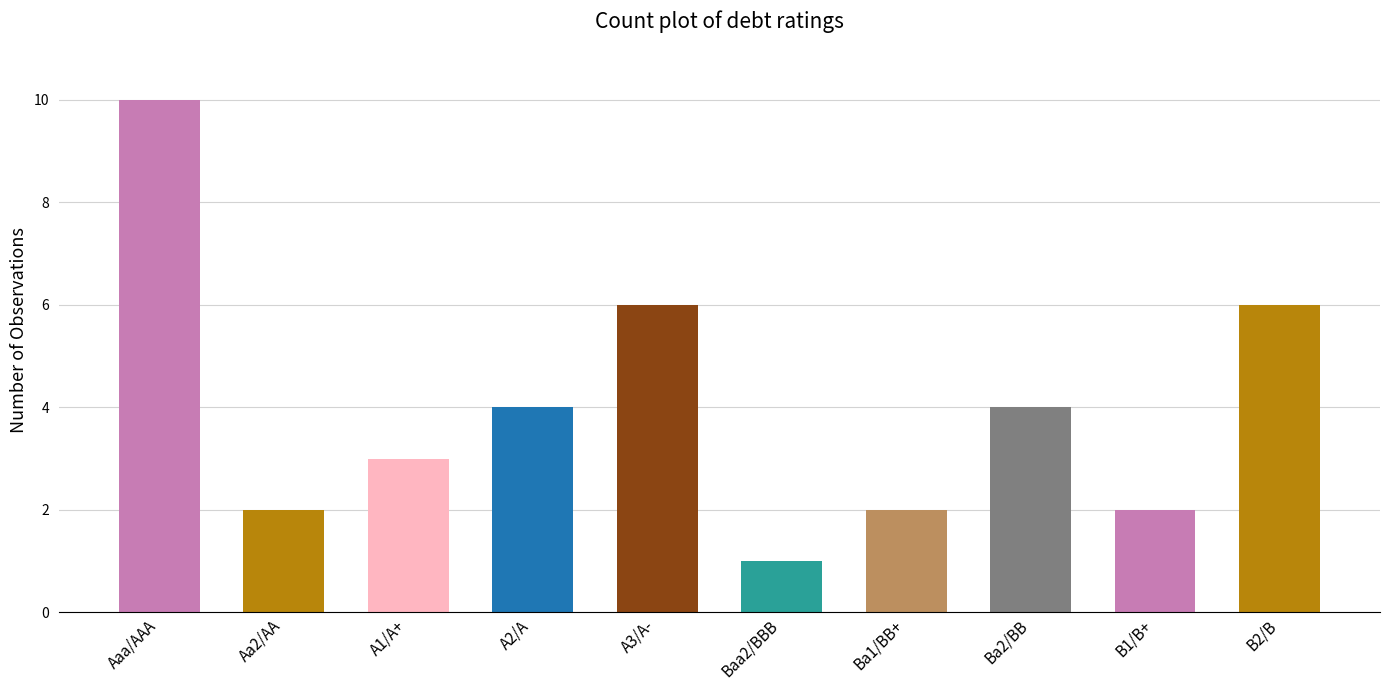

What position from the left is A3/A-?

5